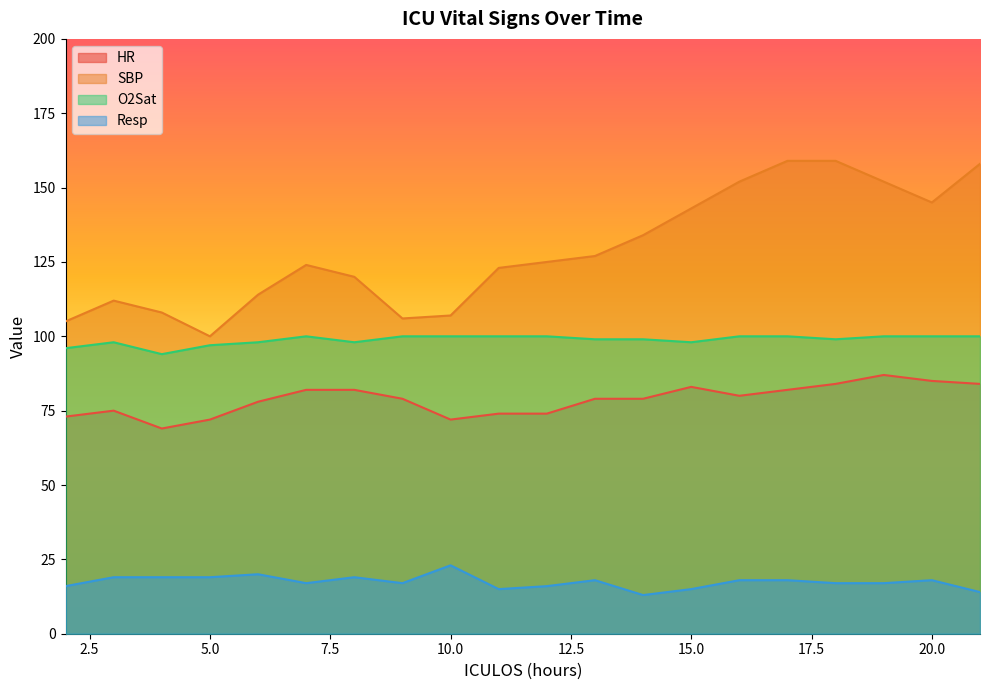

Which label corresponds to the largest value in the chart?

17